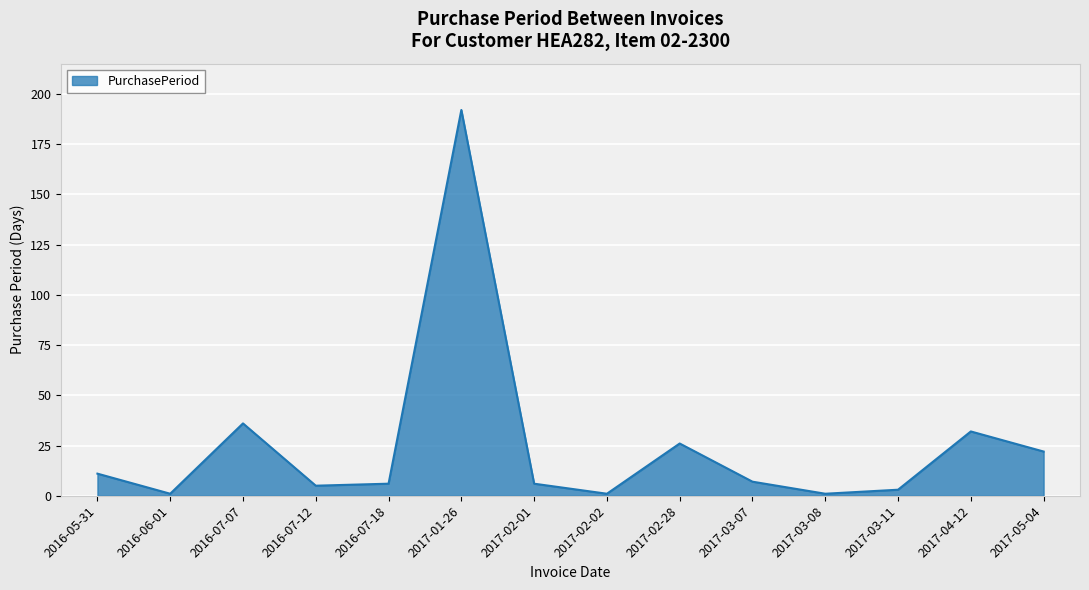

Where does the data first go above 7?

2016-05-31